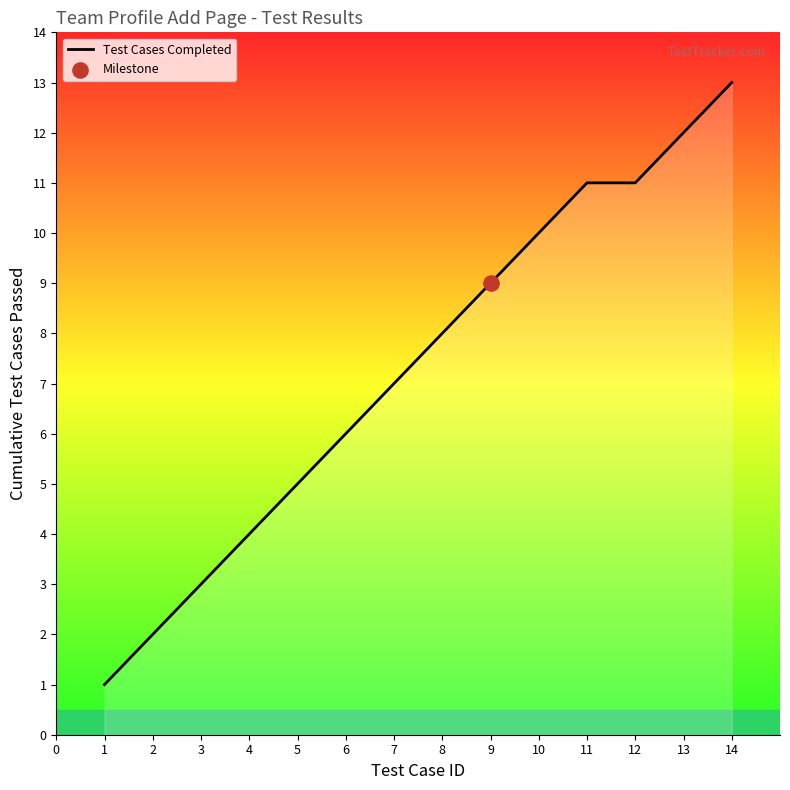

What is the change in value from 3 to 12?

+8